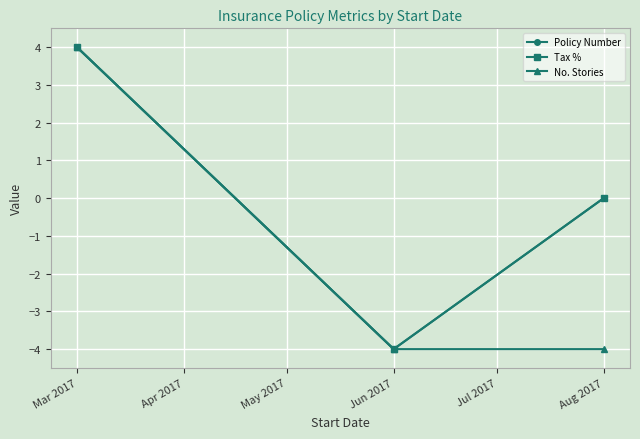

Rank the series by their maximum value, from lowest to highest.

Policy Number, Tax %, No. Stories